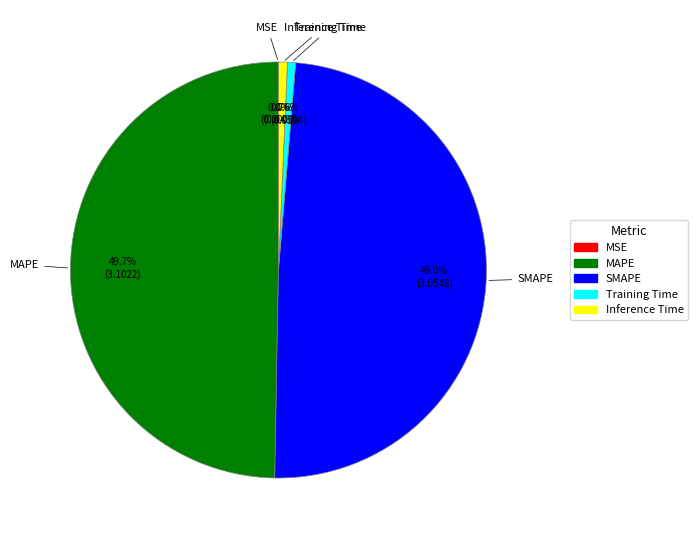

How much of the chart is everything except MAPE?

50.3%